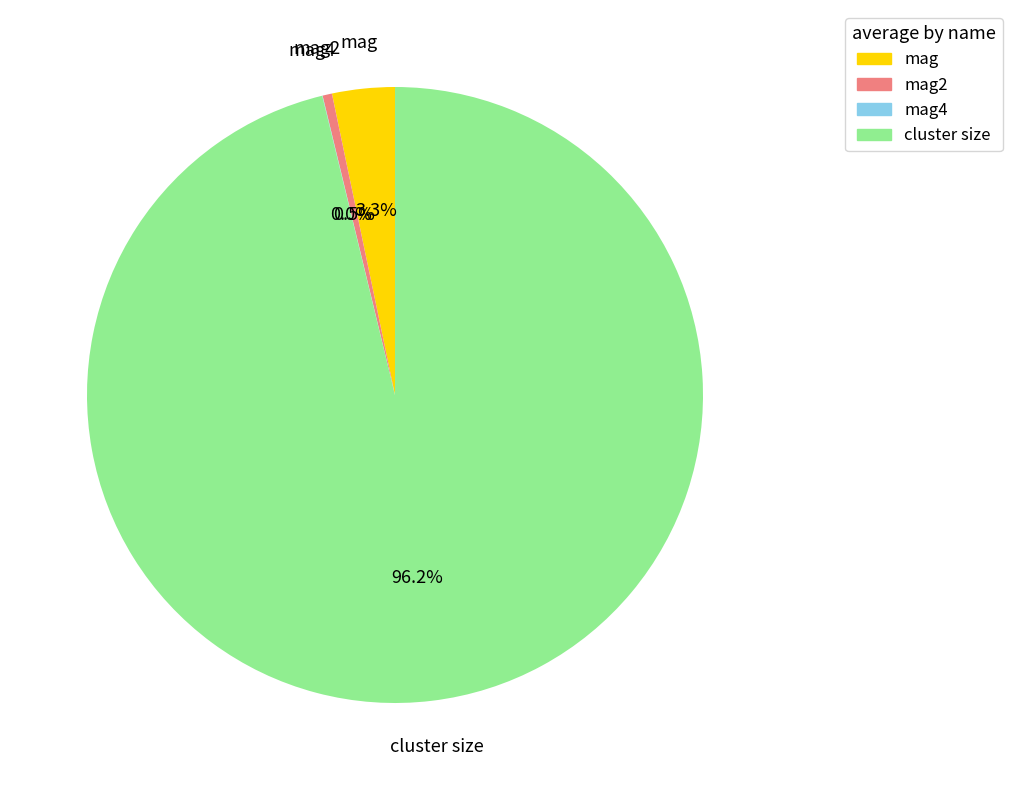

Does any single category account for the majority?

Yes